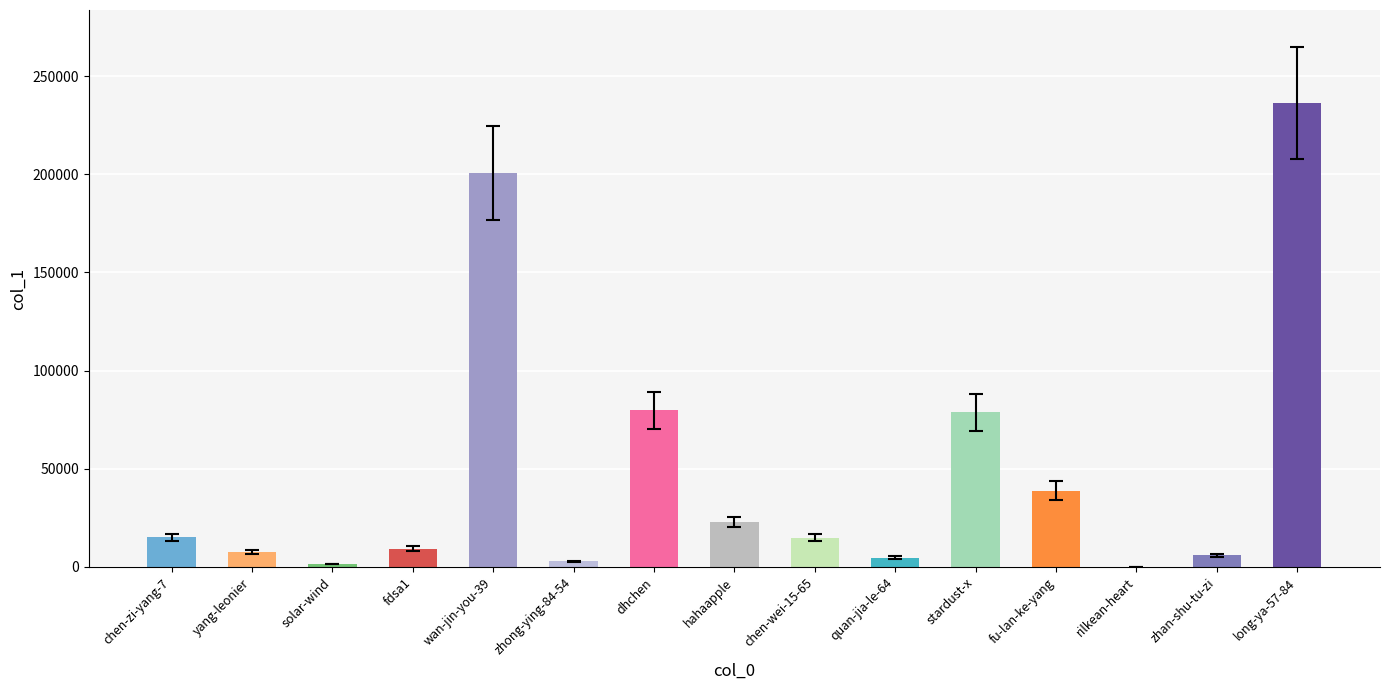

At which category does the chart reach its peak across all series?

long-ya-57-84